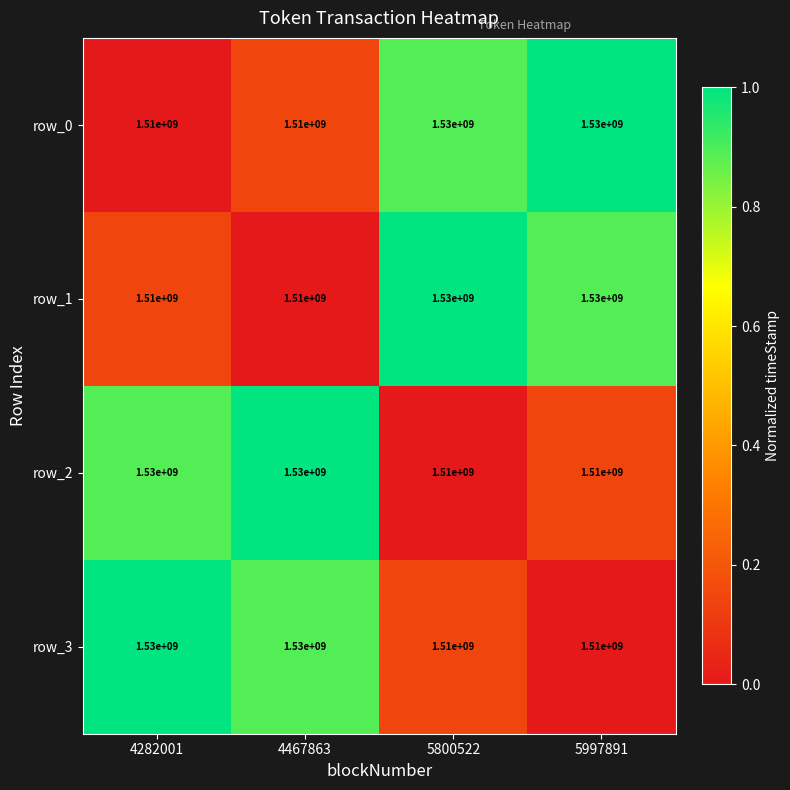

What is the difference between the second highest and second lowest values in the row_0 series?

20000000